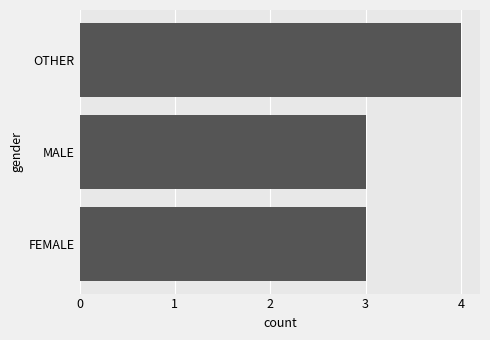

Reading bottom to top, extract all data points from this chart.

3	3	4